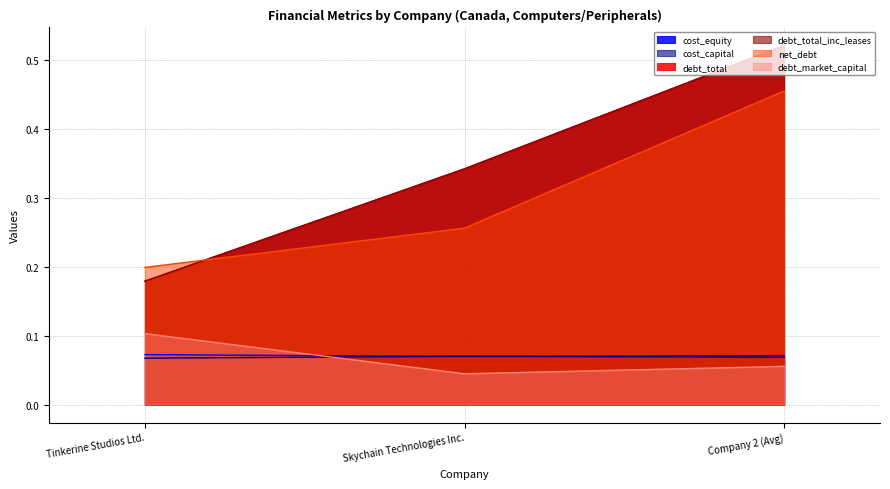

What is the label of the 1st point from the left?

Tinkerine Studios Ltd.